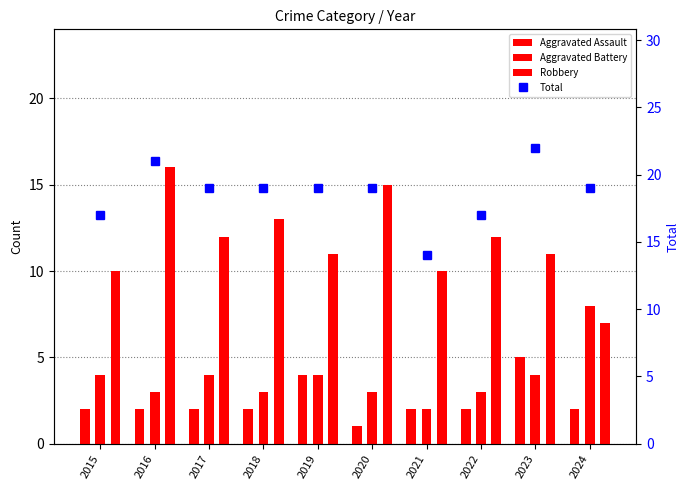

What is the difference between the second highest and minimum values in the Aggravated Battery series?

2